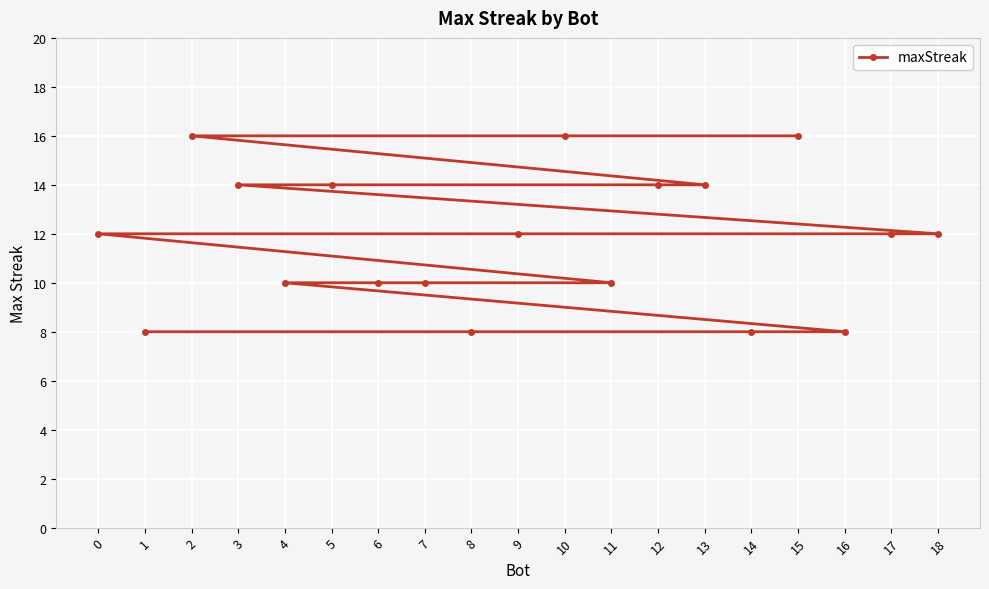

Is this an area chart (filled region under the line)?

No